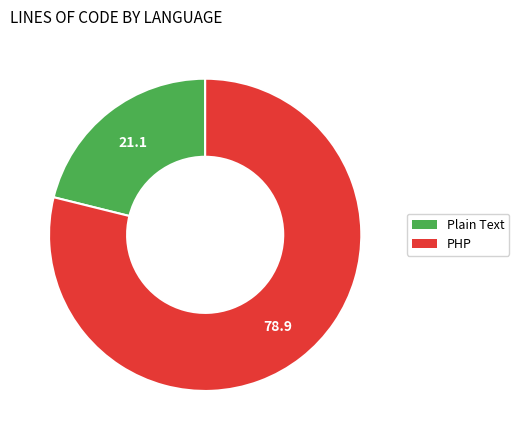

Which slice is the smallest?

Plain Text